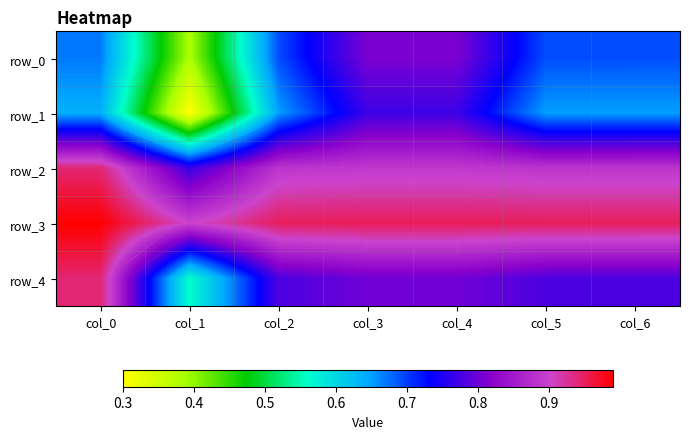

What is the average value of the row_4 series?

0.8